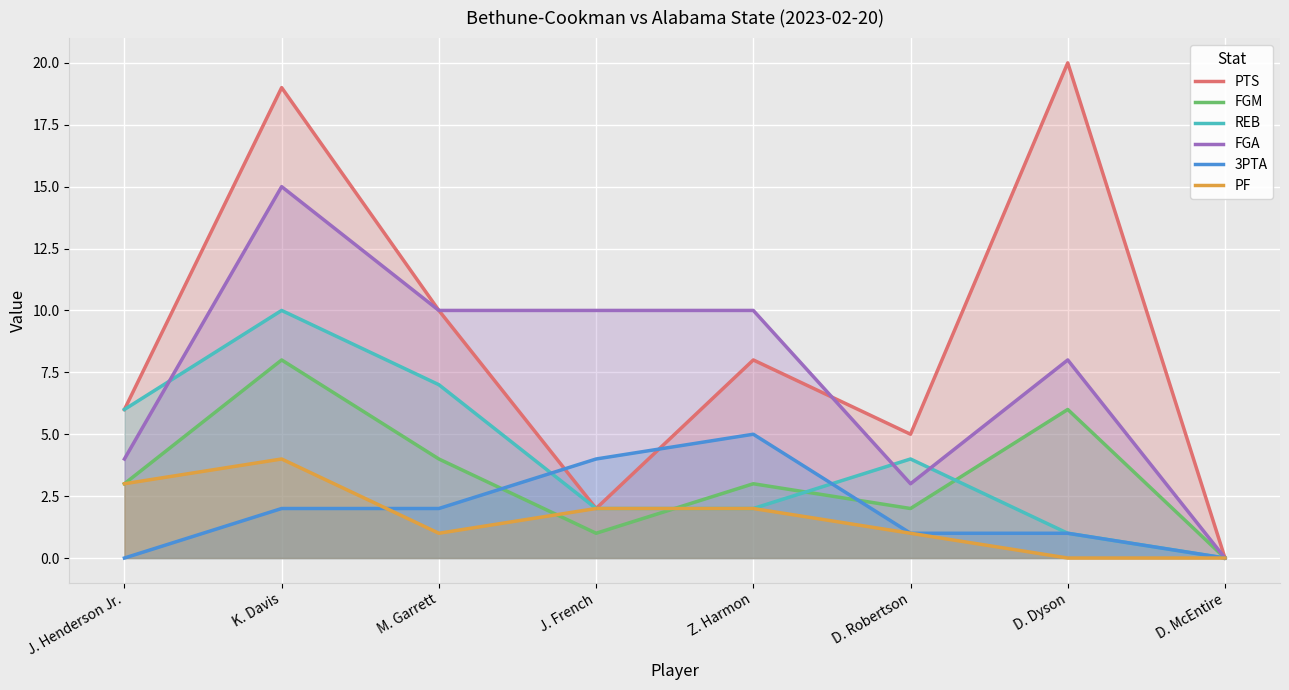

At how many categories does at least one series exceed 1?

7